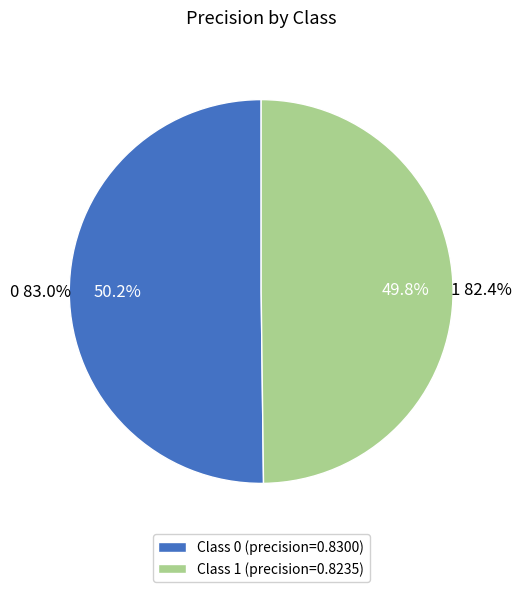

Rank the categories by value from highest to lowest.

0, 1